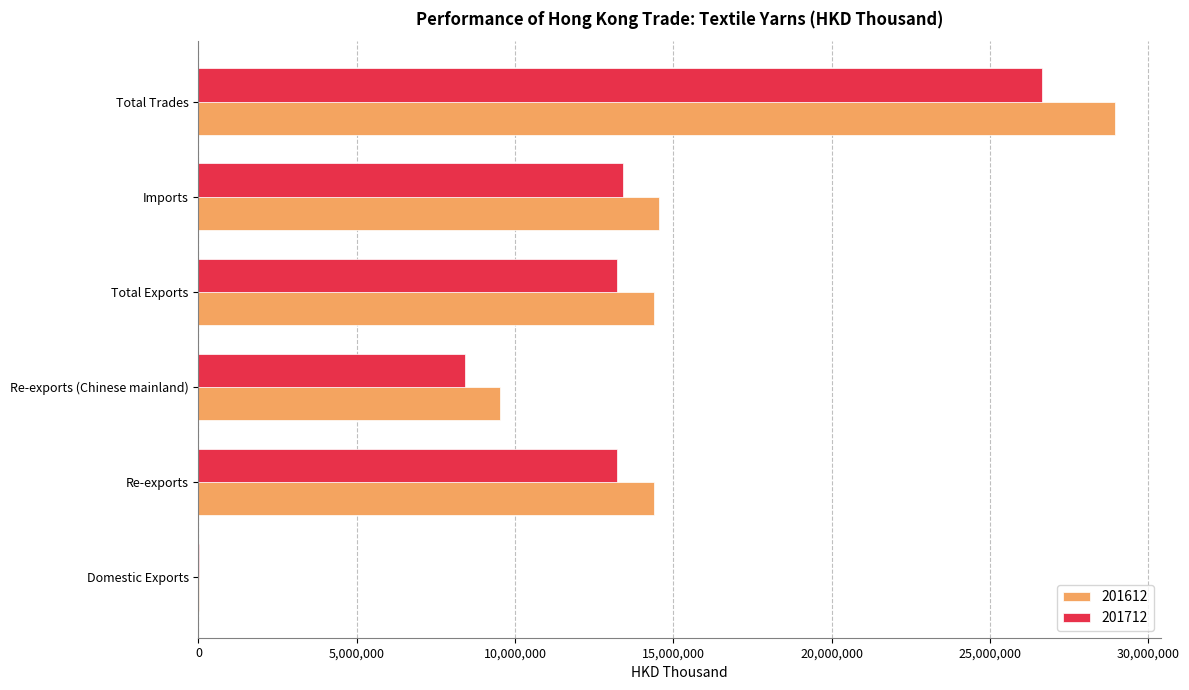

At which category is the sum across all series the highest?

Total Trades